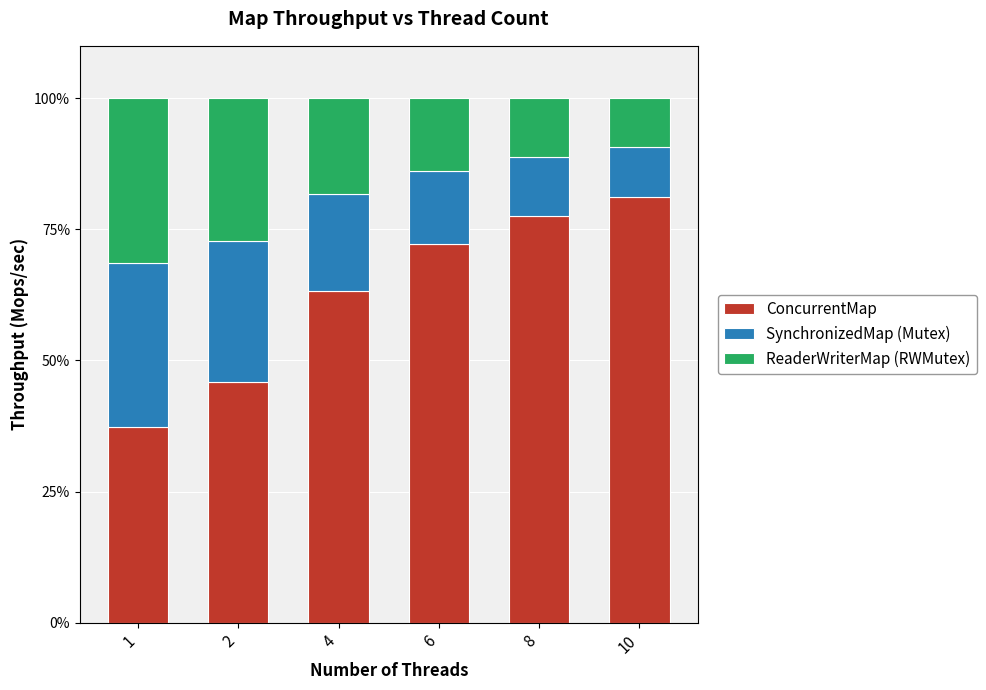

What is the minimum value for ConcurrentMap?

37.2